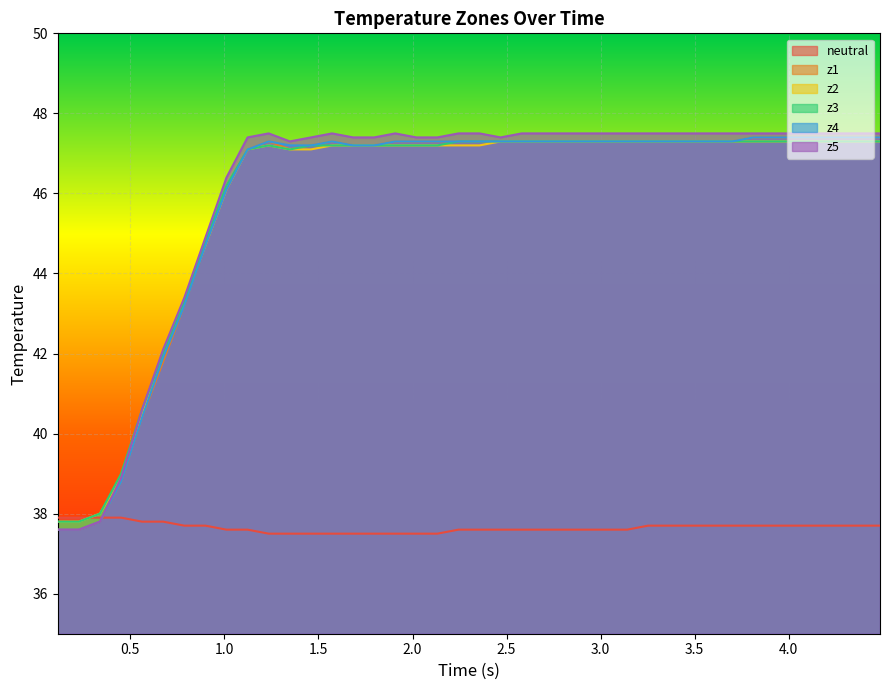

Which series has the largest total across all categories?

z5